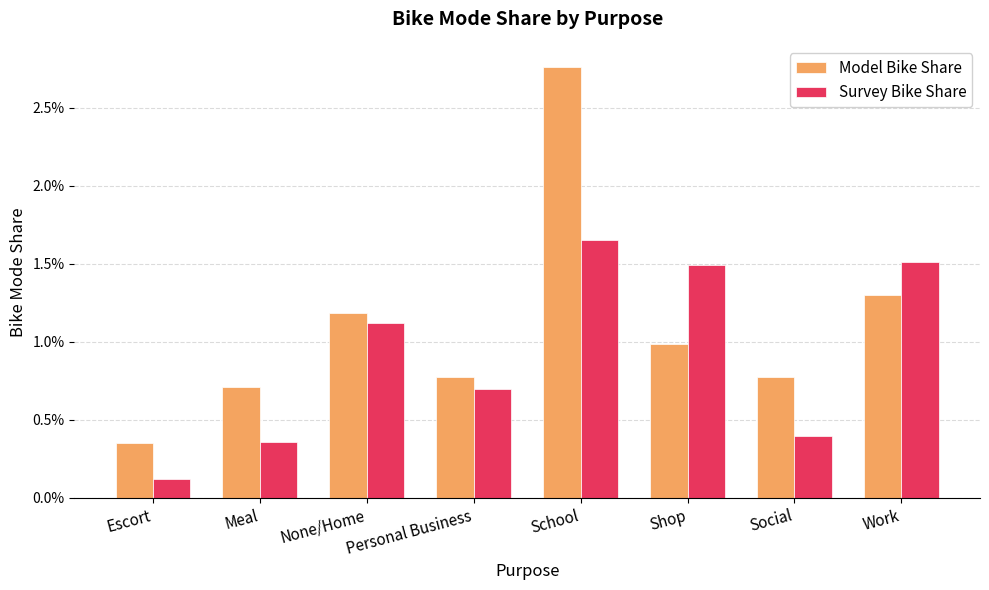

Is the value of Model Bike Share at School greater than the value of Survey Bike Share at Social?

Yes